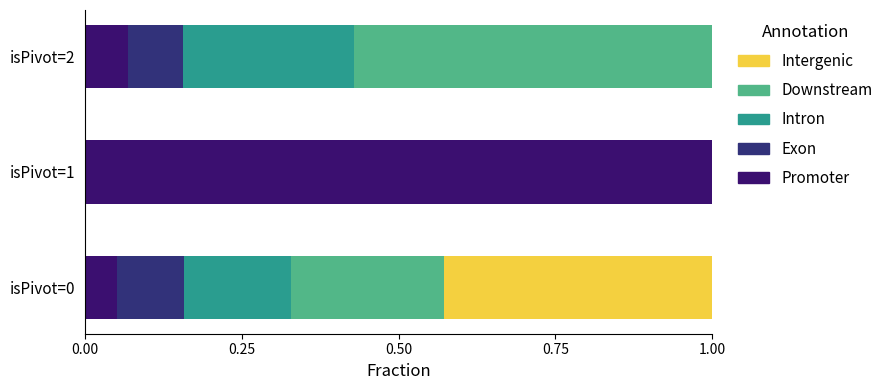

At how many categories does at least one series exceed 0?

3